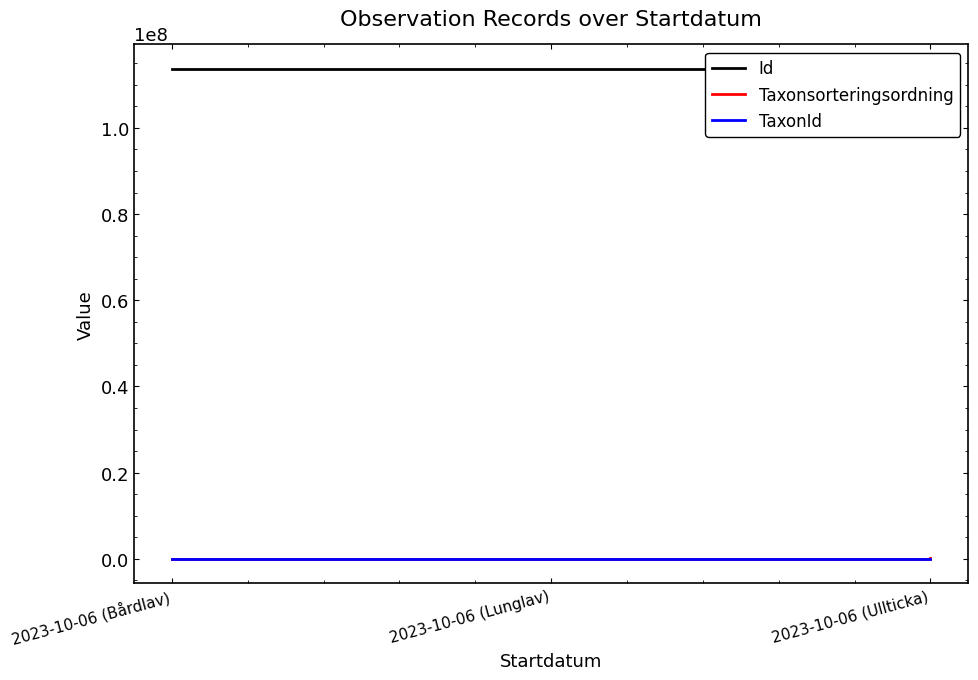

What is the sum of all Id values?

341037665